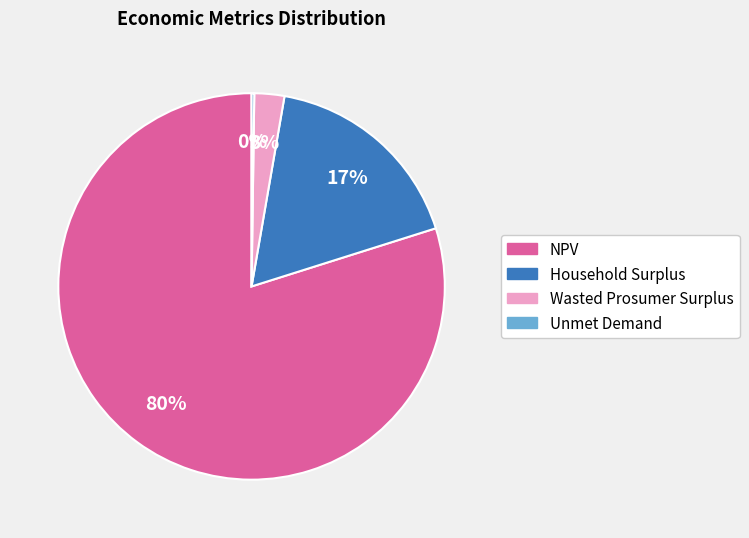

To the nearest percent, what is the average slice percentage?

25%